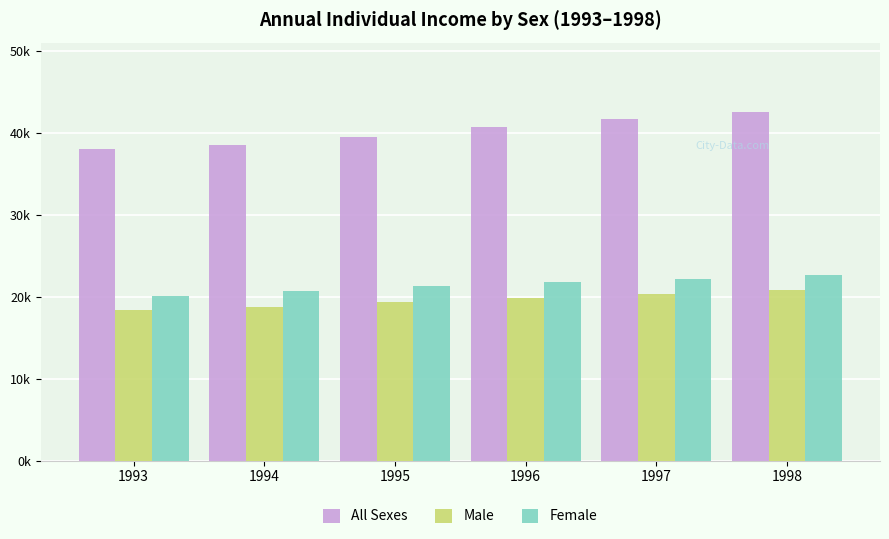

What are all the series names shown in the legend?

All Sexes, Male, Female